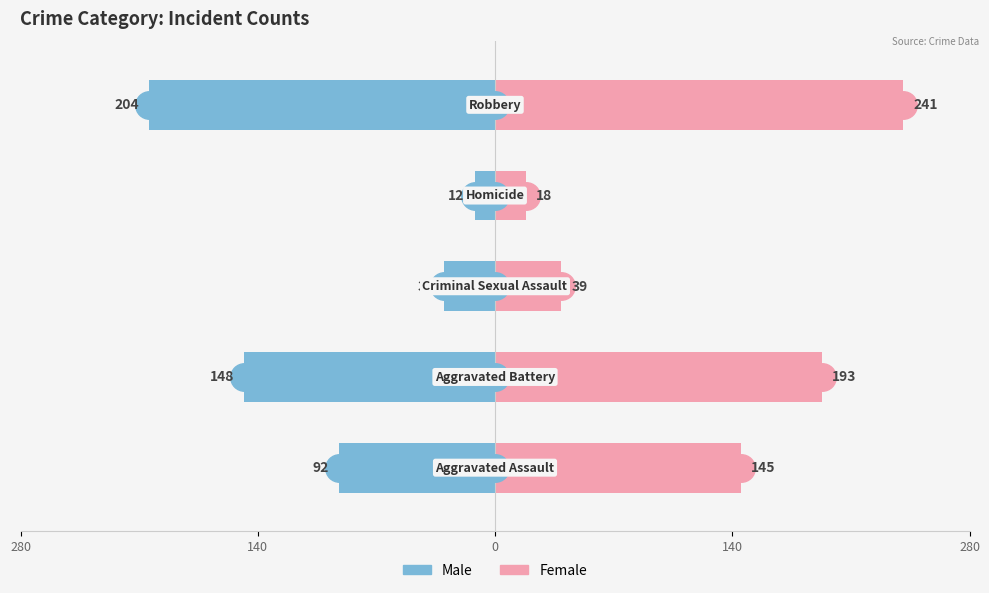

Reading right to left, what are all the values shown in this chart?

Male: -204	-12	-30	-148	-92
Female: 241	18	39	193	145